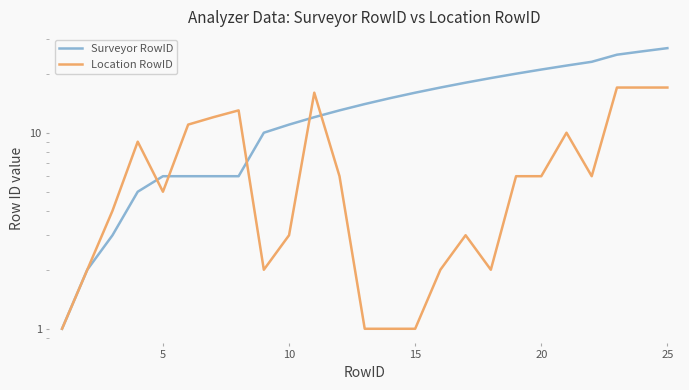

In Location RowID, how many points are higher than both neighbors (excluding endpoints)?

5